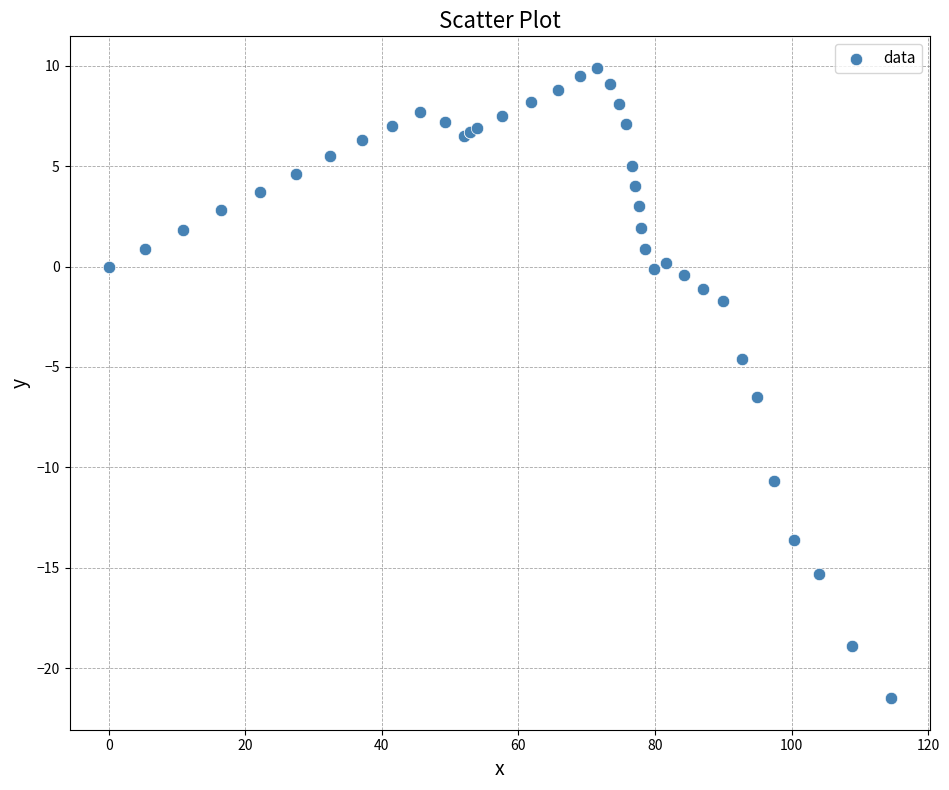

What Y value in the scatter plot is closest to -5?

-4.6